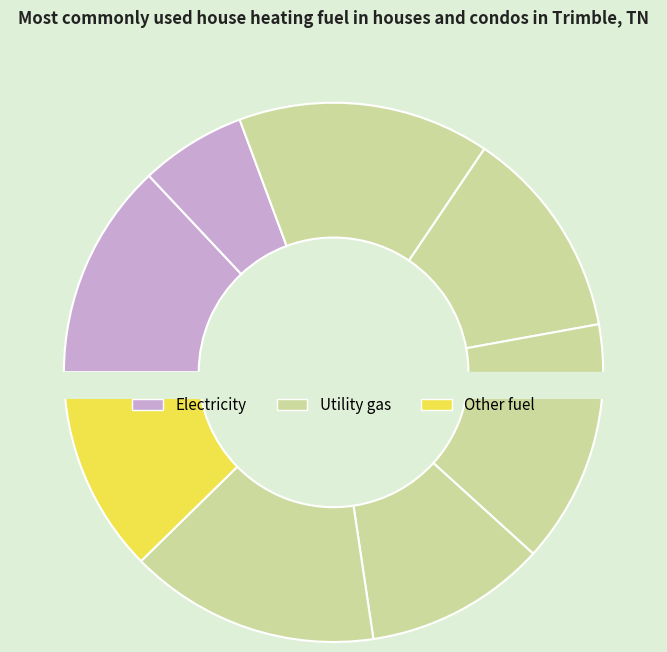

How many slices are in this pie chart?

8